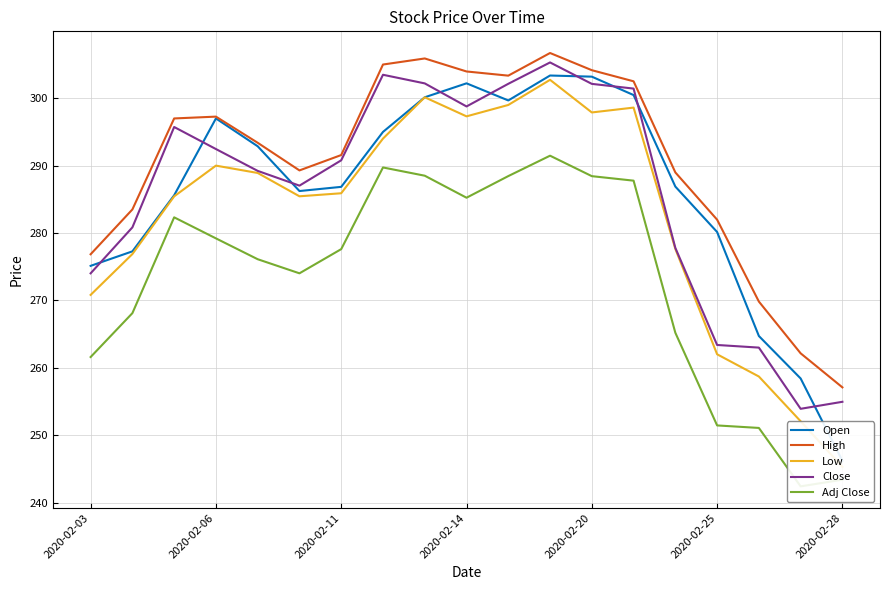

True or false: Close has a value of 418.2 at 2020-02-06.

False